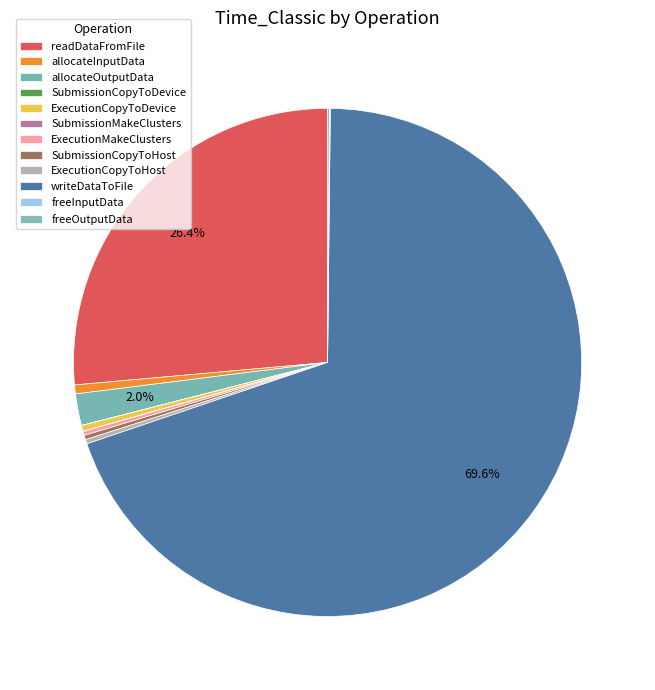

Is it true that ExecutionMakeClusters is 0% of the pie?

True